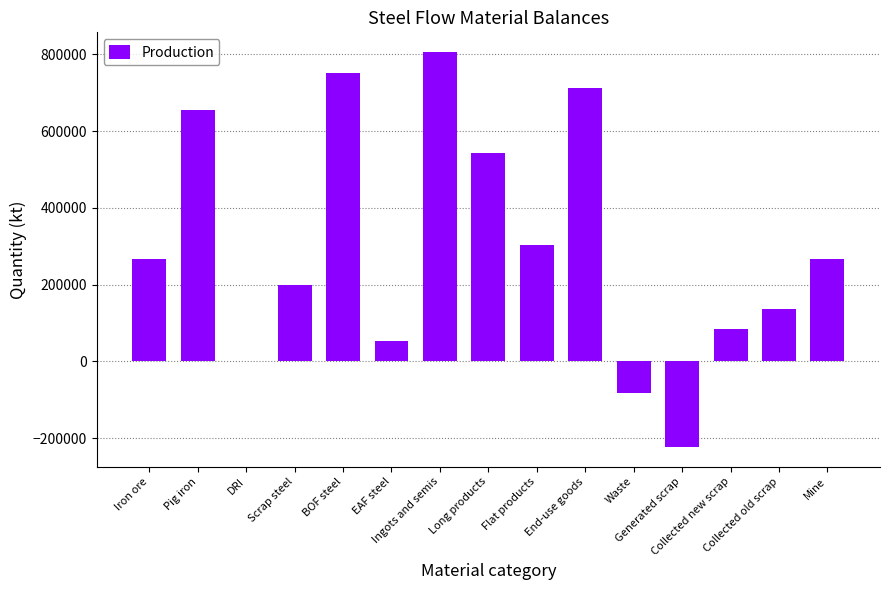

Are the bars grouped side by side (vs. stacked)?

No